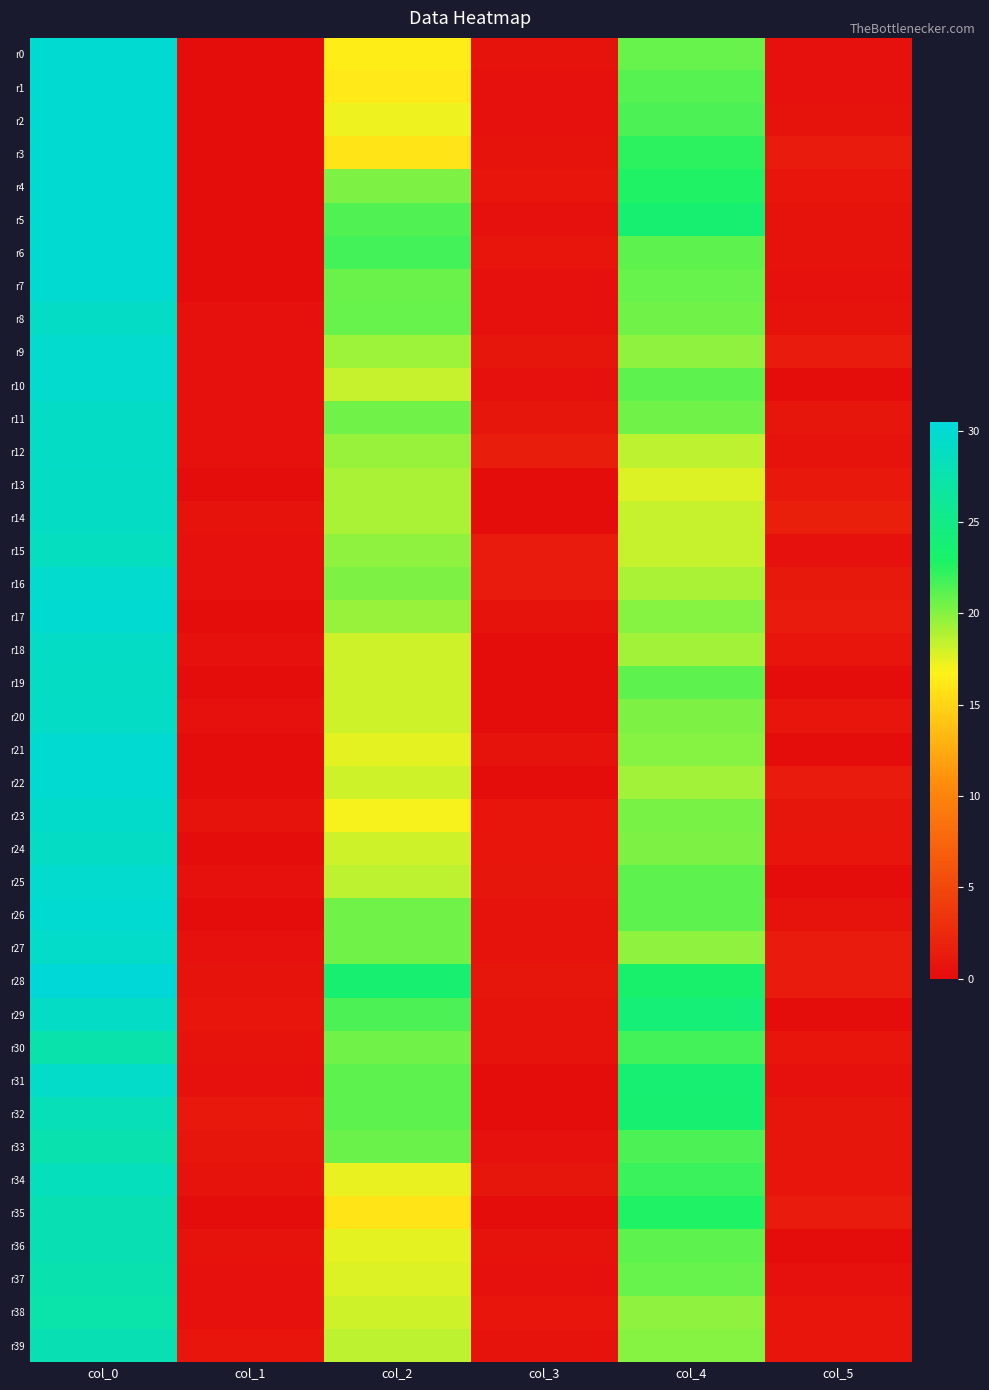

At which category does the chart reach its peak across all series?

col_0